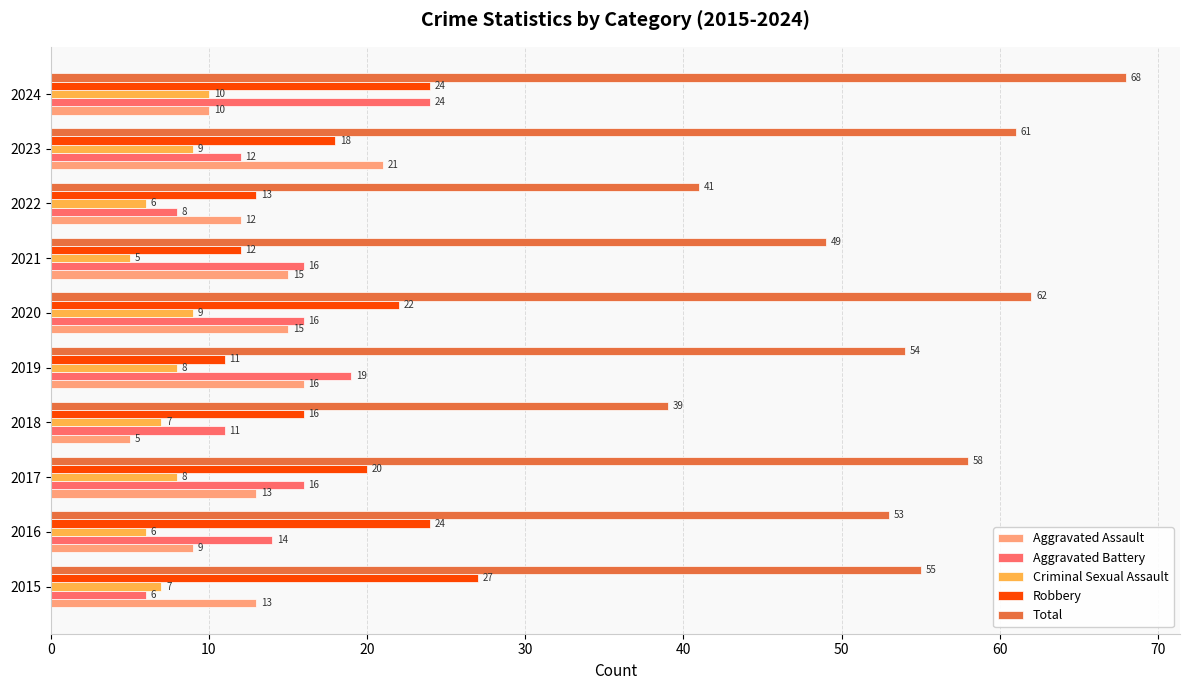

Is it true that Total equals 11 at 2018?

False